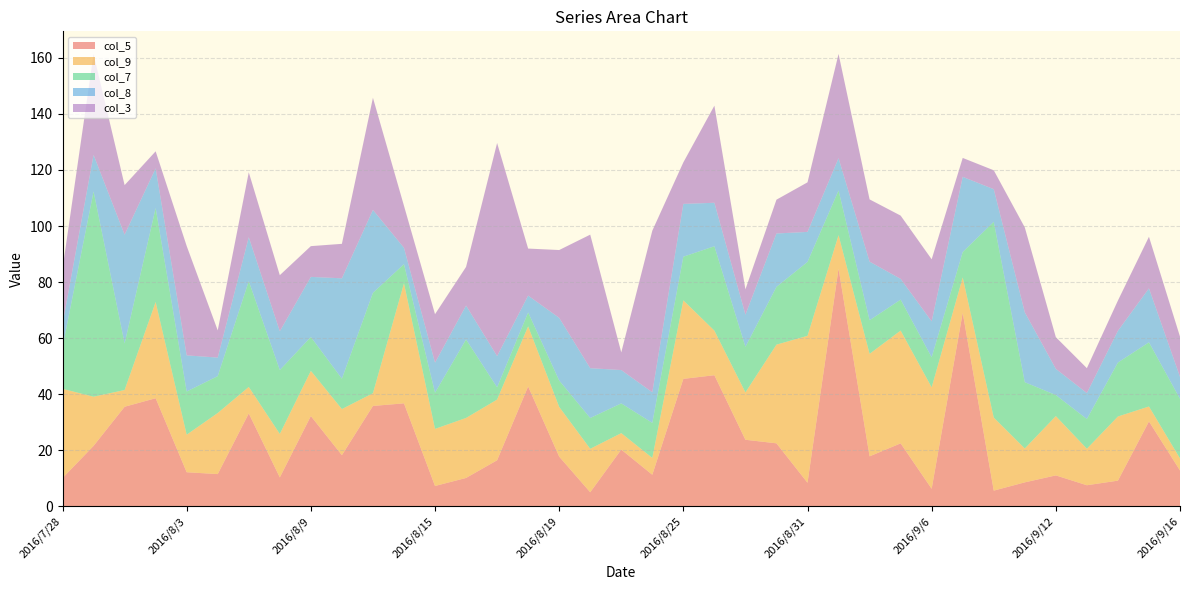

Reading left to right, what are all the values shown in this chart?

5: 2016/7/28=10.1	2016/7/29=21.6	2016/8/1=35.5	2016/8/2=38.6	2016/8/3=12.2	2016/8/4=11.5	2016/8/5=33.2	2016/8/8=10.3	2016/8/9=32.2	2016/8/10=18.3	2016/8/11=35.8	2016/8/12=36.8	2016/8/15=7.3	2016/8/16=10.2	2016/8/17=16.5	2016/8/18=42.8	2016/8/19=17.8	2016/8/22=5.1	2016/8/23=20.3	2016/8/24=11.3	2016/8/25=45.5	2016/8/26=46.8	2016/8/29=23.8	2016/8/30=22.5	2016/8/31=8.4	2016/9/1=84.8	2016/9/2=17.9	2016/9/5=22.5	2016/9/6=6.3	2016/9/7=69.1	2016/9/8=5.6	2016/9/9=8.6	2016/9/12=11.1	2016/9/13=7.6	2016/9/14=9.2	2016/9/15=30.3	2016/9/16=12.8
9: 2016/7/28=31.8	2016/7/29=17.5	2016/8/1=6.0	2016/8/2=34.3	2016/8/3=13.4	2016/8/4=21.8	2016/8/5=9.4	2016/8/8=15.5	2016/8/9=16.1	2016/8/10=16.4	2016/8/11=4.5	2016/8/12=42.8	2016/8/15=20.4	2016/8/16=21.4	2016/8/17=21.6	2016/8/18=21.4	2016/8/19=17.7	2016/8/22=15.5	2016/8/23=5.9	2016/8/24=6.0	2016/8/25=28.0	2016/8/26=15.9	2016/8/29=16.9	2016/8/30=35.2	2016/8/31=52.4	2016/9/1=11.9	2016/9/2=36.6	2016/9/5=40.2	2016/9/6=36.2	2016/9/7=12.6	2016/9/8=26.1	2016/9/9=12.1	2016/9/12=21.1	2016/9/13=13.0	2016/9/14=22.9	2016/9/15=5.3	2016/9/16=4.3
7: 2016/7/28=14.8	2016/7/29=73.2	2016/8/1=16.6	2016/8/2=33.5	2016/8/3=15.4	2016/8/4=13.1	2016/8/5=37.7	2016/8/8=22.8	2016/8/9=12.1	2016/8/10=10.8	2016/8/11=35.8	2016/8/12=6.8	2016/8/15=12.9	2016/8/16=28.0	2016/8/17=4.4	2016/8/18=5.0	2016/8/19=9.4	2016/8/22=11.0	2016/8/23=10.6	2016/8/24=12.5	2016/8/25=15.6	2016/8/26=30.1	2016/8/29=16.2	2016/8/30=20.6	2016/8/31=26.4	2016/9/1=15.9	2016/9/2=12.0	2016/9/5=11.0	2016/9/6=10.7	2016/9/7=9.1	2016/9/8=69.8	2016/9/9=23.6	2016/9/12=7.5	2016/9/13=10.6	2016/9/14=19.2	2016/9/15=22.9	2016/9/16=21.2
8: 2016/7/28=8.2	2016/7/29=13.0	2016/8/1=38.8	2016/8/2=14.2	2016/8/3=12.9	2016/8/4=6.6	2016/8/5=15.7	2016/8/8=13.8	2016/8/9=21.4	2016/8/10=35.8	2016/8/11=29.6	2016/8/12=5.8	2016/8/15=10.7	2016/8/16=12.1	2016/8/17=11.1	2016/8/18=6.0	2016/8/19=22.4	2016/8/22=17.8	2016/8/23=11.9	2016/8/24=10.9	2016/8/25=18.8	2016/8/26=15.5	2016/8/29=11.5	2016/8/30=19.0	2016/8/31=10.7	2016/9/1=11.5	2016/9/2=20.9	2016/9/5=7.4	2016/9/6=12.8	2016/9/7=26.8	2016/9/8=11.7	2016/9/9=24.9	2016/9/12=9.3	2016/9/13=9.2	2016/9/14=11.3	2016/9/15=19.2	2016/9/16=7.8
3: 2016/7/28=19.7	2016/7/29=36.0	2016/8/1=17.7	2016/8/2=6.1	2016/8/3=39.0	2016/8/4=9.7	2016/8/5=23.2	2016/8/8=20.0	2016/8/9=11.0	2016/8/10=12.3	2016/8/11=40.0	2016/8/12=15.0	2016/8/15=17.3	2016/8/16=13.8	2016/8/17=76.0	2016/8/18=16.8	2016/8/19=24.2	2016/8/22=47.6	2016/8/23=6.3	2016/8/24=57.6	2016/8/25=14.8	2016/8/26=34.6	2016/8/29=9.0	2016/8/30=12.1	2016/8/31=17.7	2016/9/1=37.2	2016/9/2=22.2	2016/9/5=22.6	2016/9/6=22.1	2016/9/7=6.8	2016/9/8=6.7	2016/9/9=30.3	2016/9/12=11.3	2016/9/13=8.9	2016/9/14=10.8	2016/9/15=18.4	2016/9/16=14.3